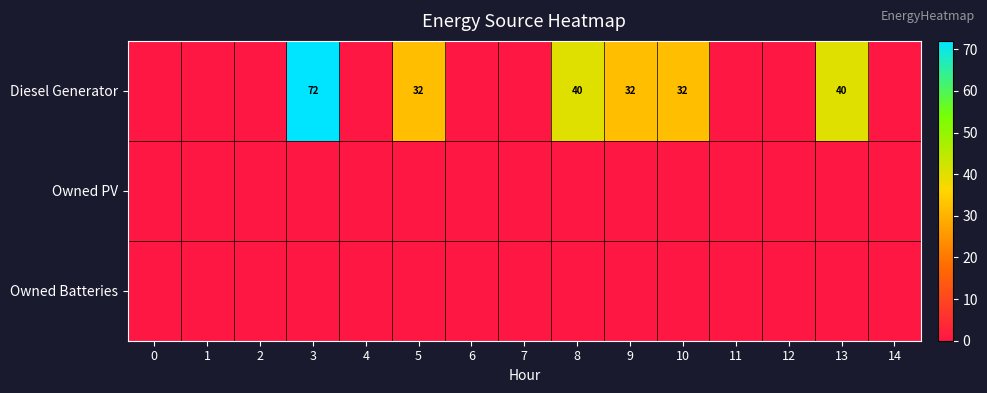

What is the greatest value displayed?

72.0